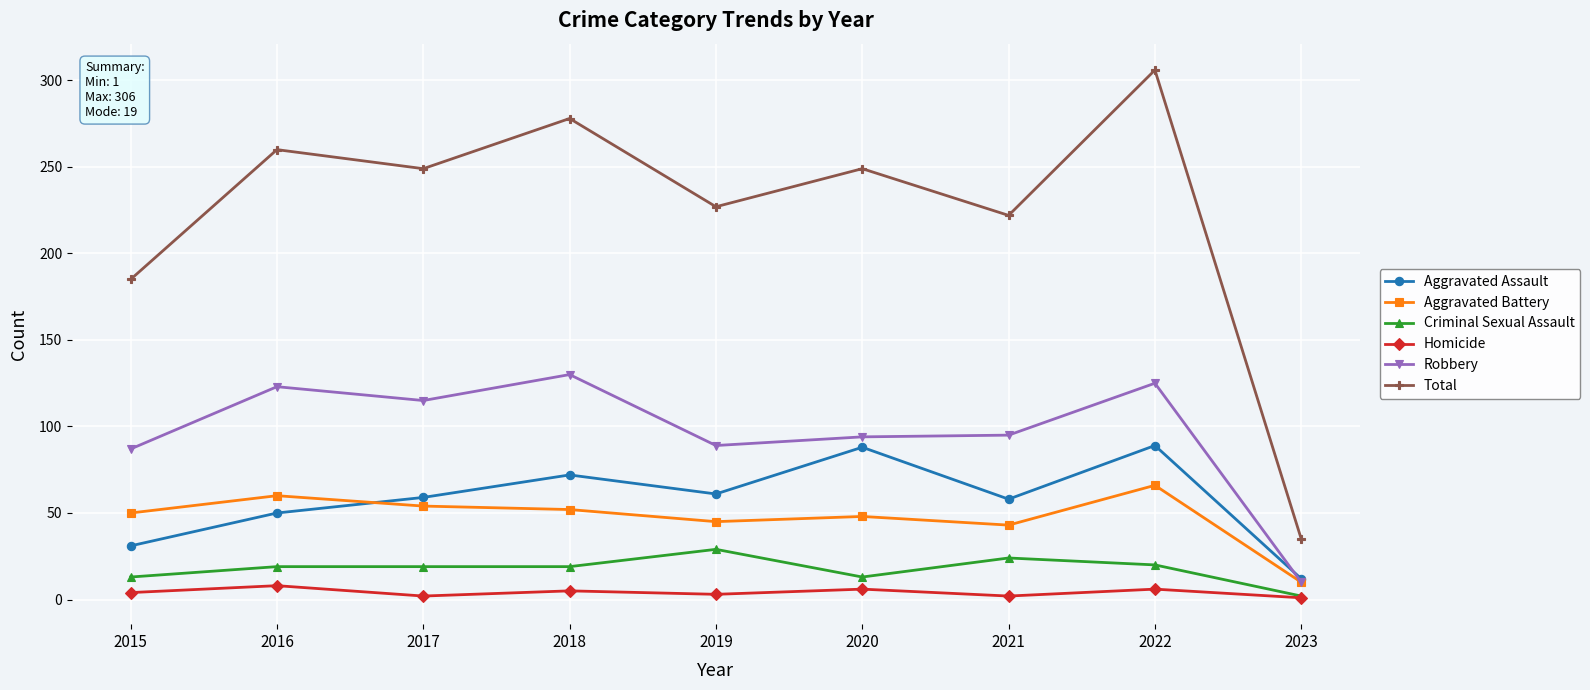

True or false: Robbery has more than 2 points higher than both neighbors.

True